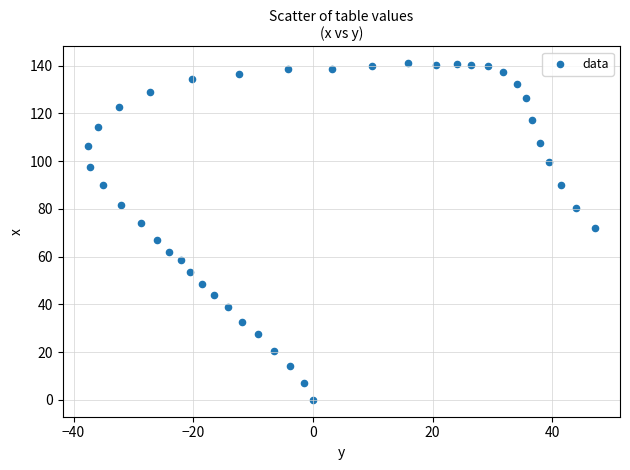

What is the range of X values (max minus min)?

84.7